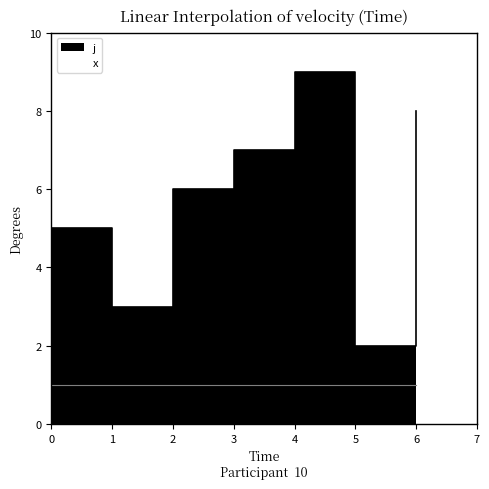

What is the difference between the maximum and minimum values?

8